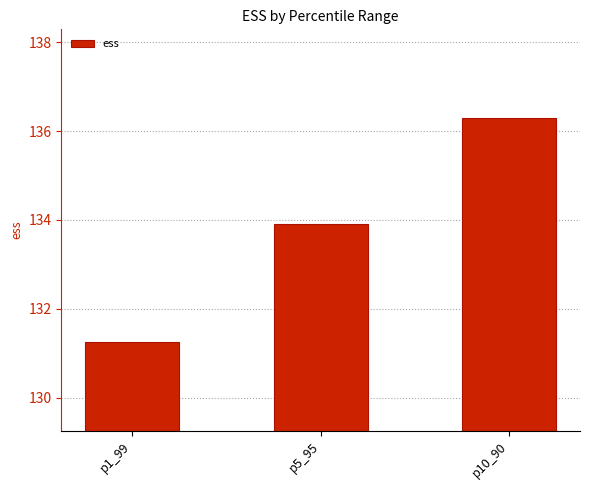

The value at p1_99 is 28.5. True or false?

False